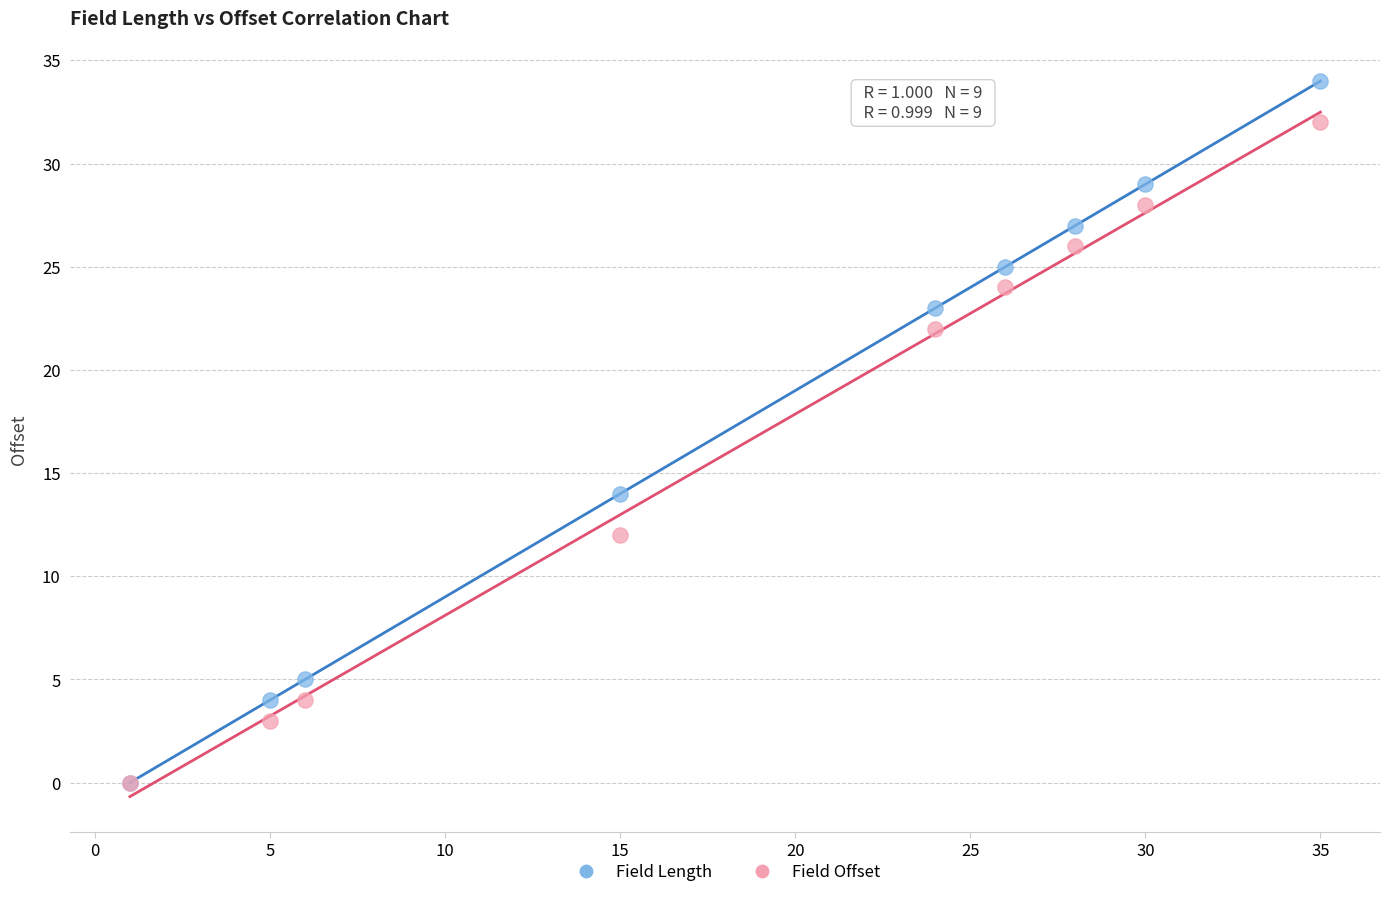

In the Field Length series, what Y value is closest to 17?

14